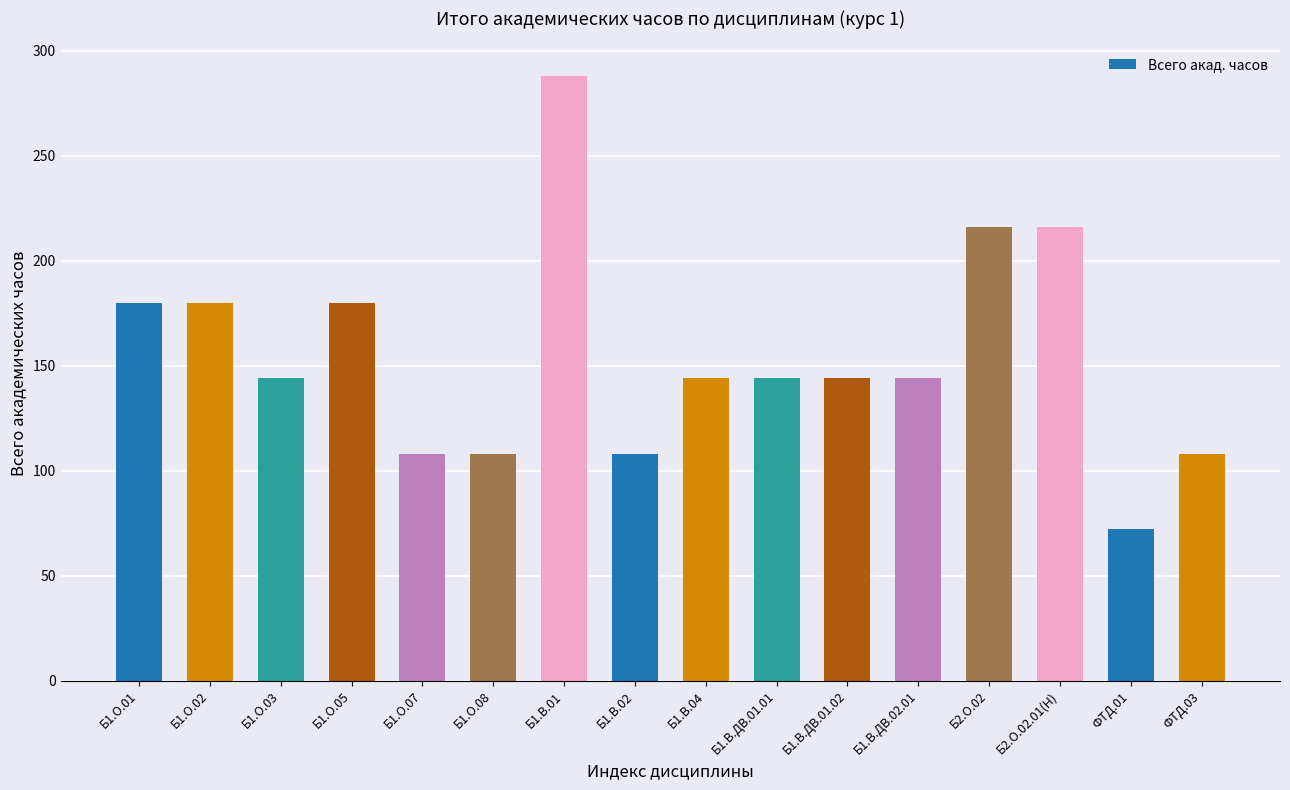

How many bars are there in total?

16